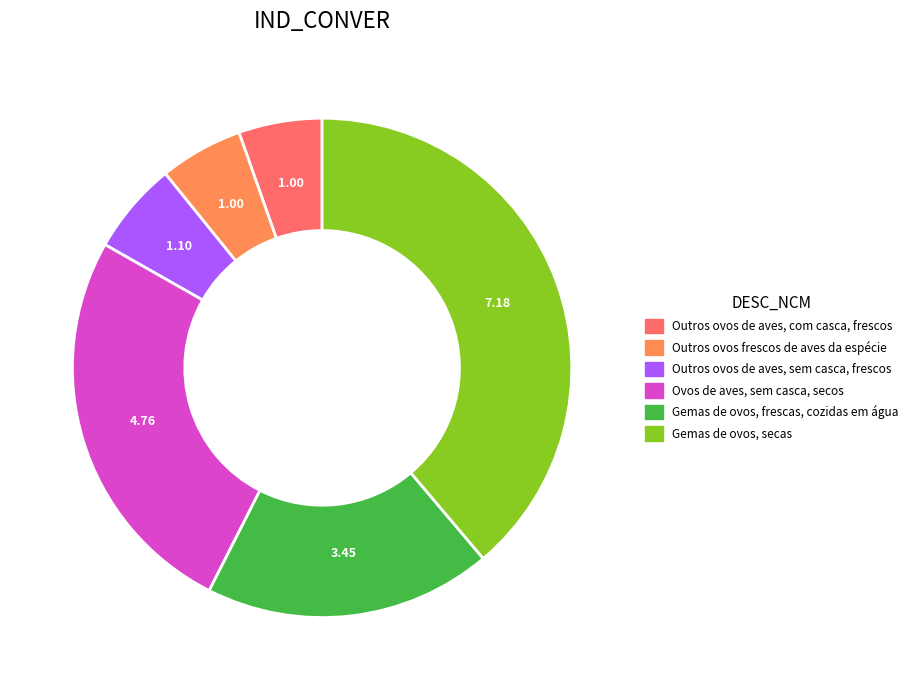

What is the largest slice in the pie chart?

Gemas de ovos, secas